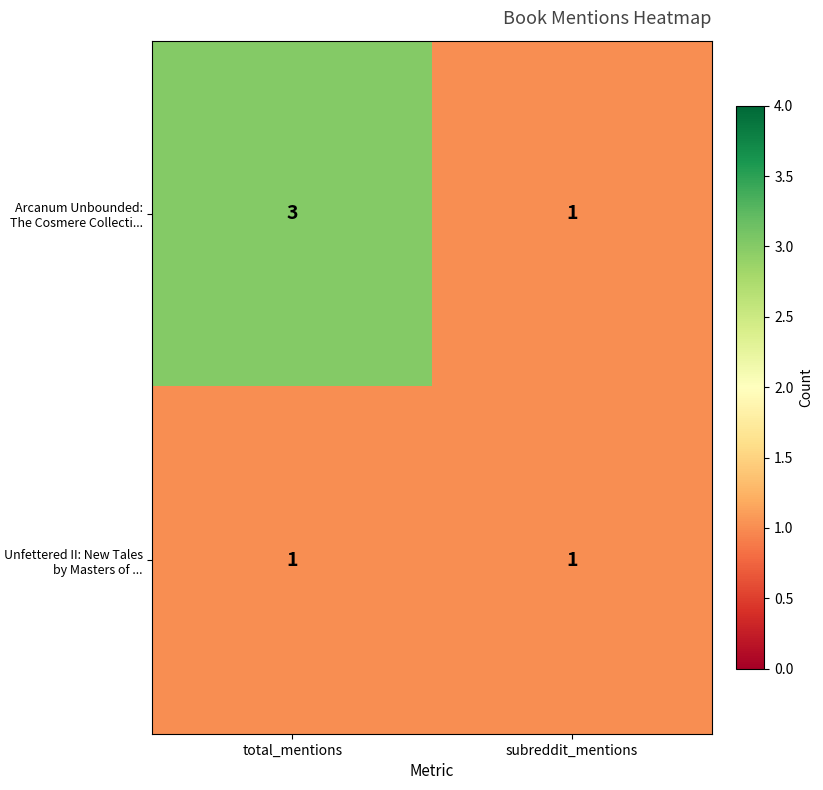

What is the maximum value for Arcanum Unbounded: The Cosmere Collecti...?

3